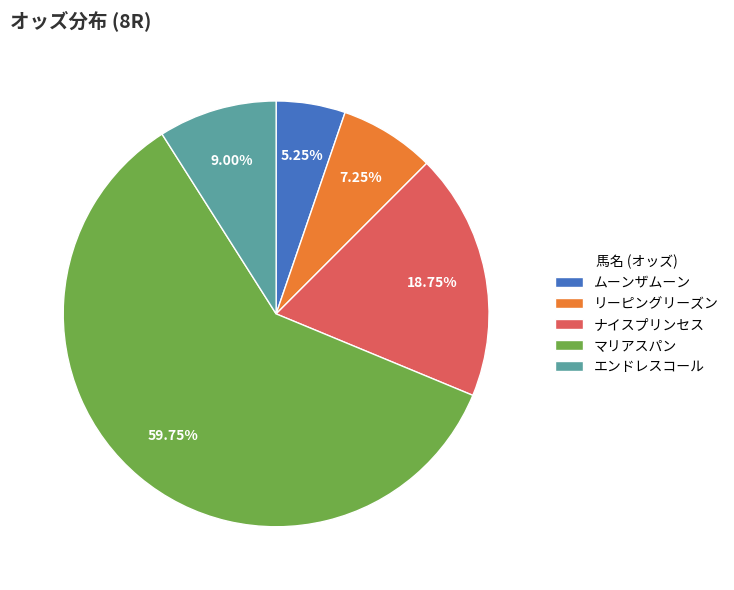

Is it true that リーピングリーズン is 7% of the pie?

True